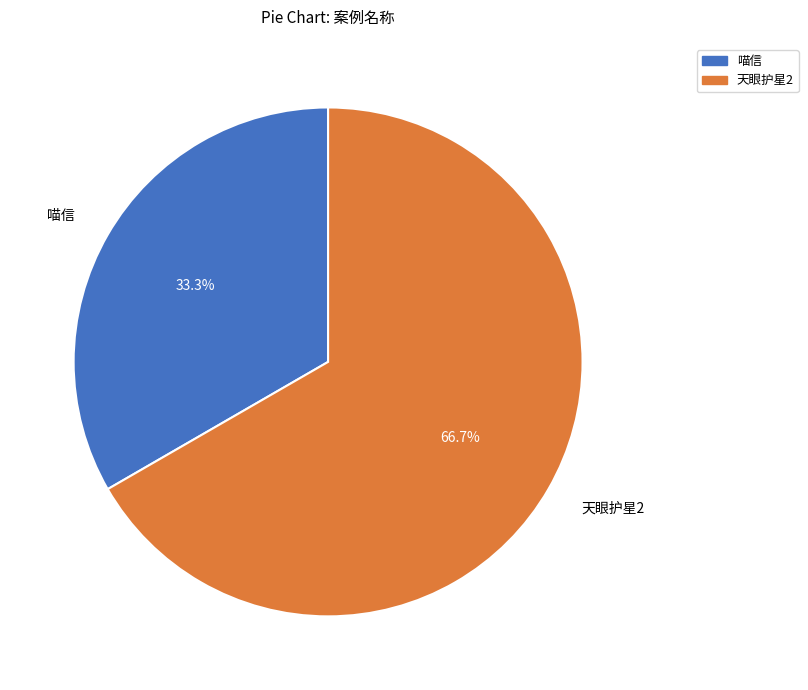

Is the sum of 天眼护星2 and 喵信 greater than half?

Yes